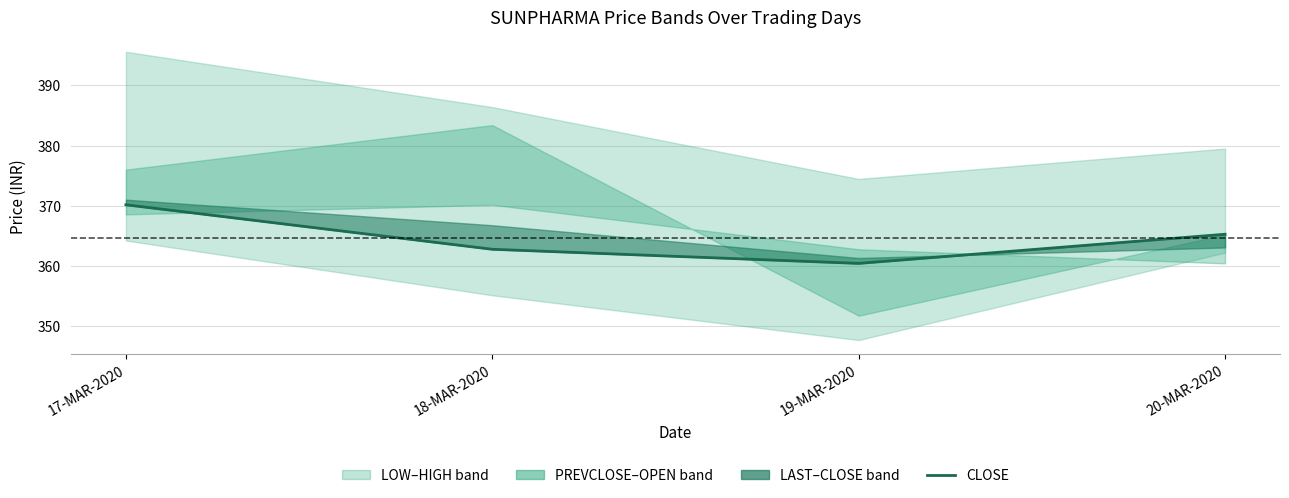

What is the change in value from 17-MAR-2020 to 18-MAR-2020?

-7.4